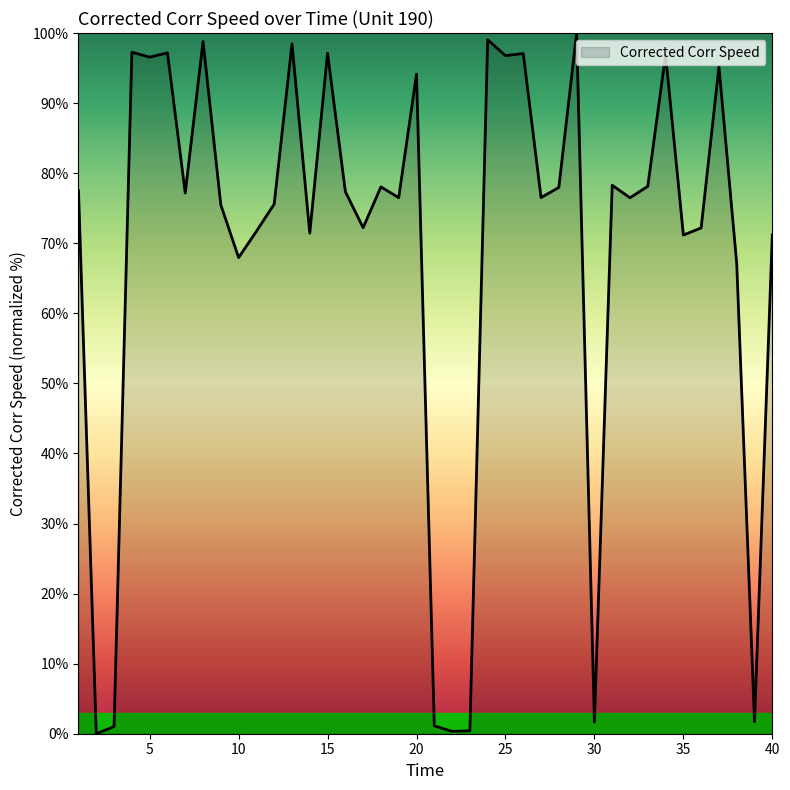

What is the difference between the maximum and minimum values?

100.0